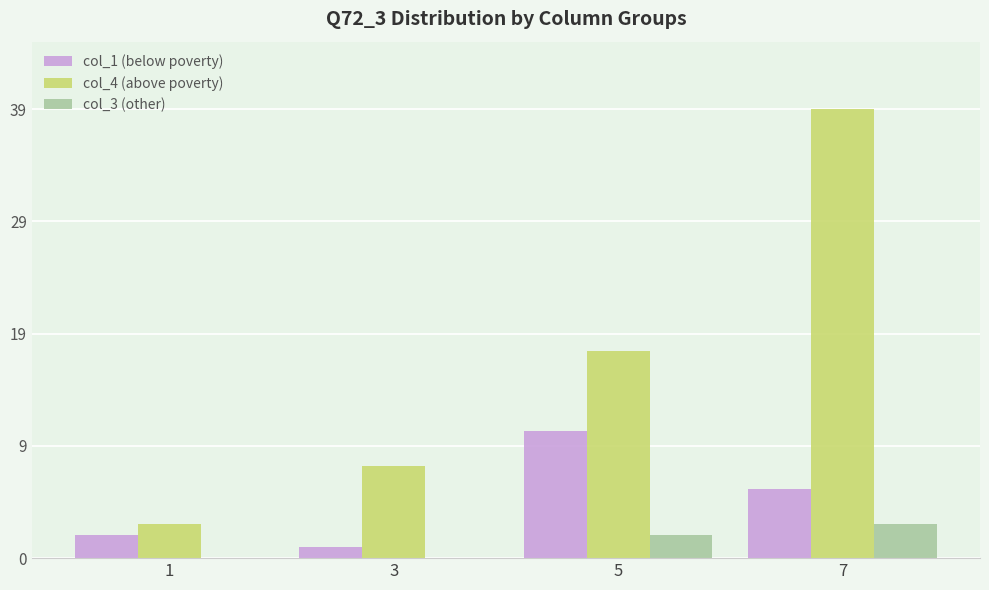

What are all the series names shown in the legend?

col_1 (below poverty), col_4 (above poverty), col_3 (other)